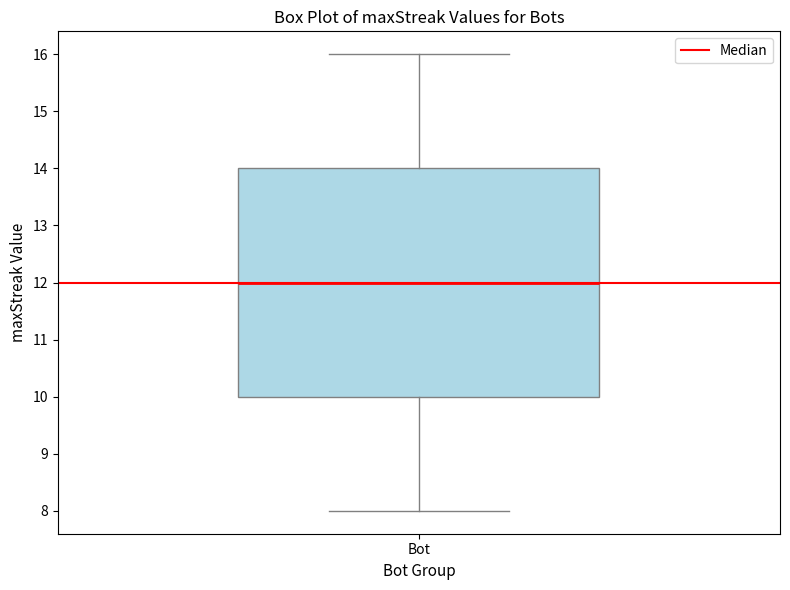

Read this box plot against the y-axis: the position of the median line, the range covered by the box, and the ends of both whiskers. The values are not printed on the chart, so give them approximately, as read against the axis.

median 12, box 10 to 14, whiskers 8 to 16